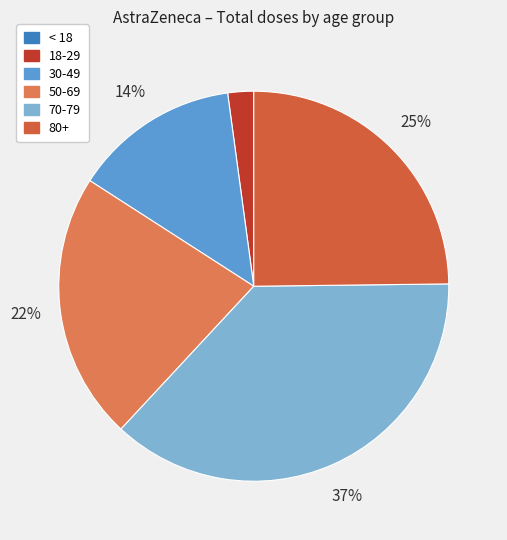

Is there any slice that represents more than half of the pie?

No